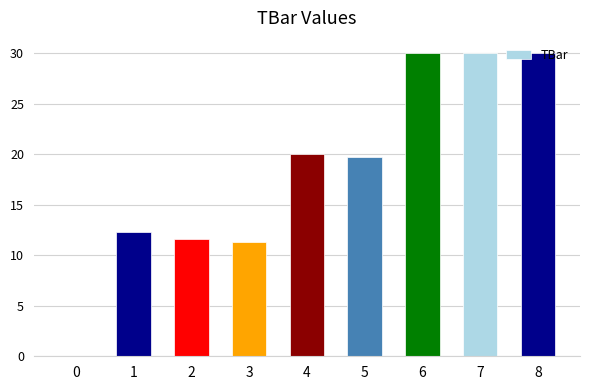

What is the maximum value shown in the chart?

30.0